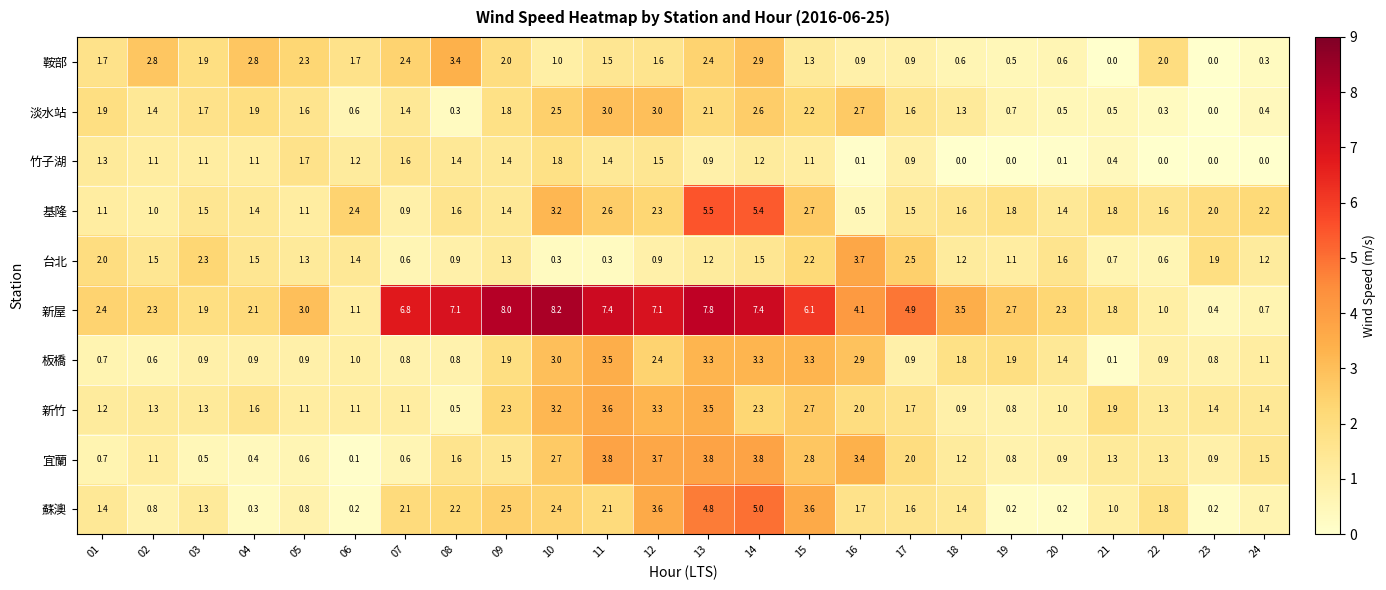

At which category is the sum across all series the highest?

14